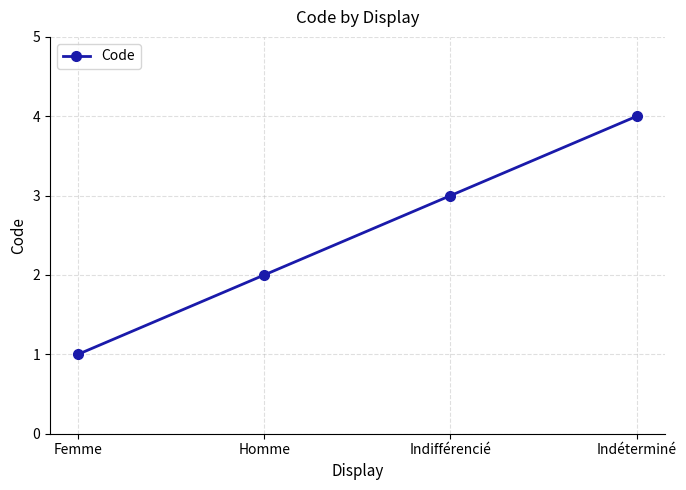

How many data points are less than 3?

2